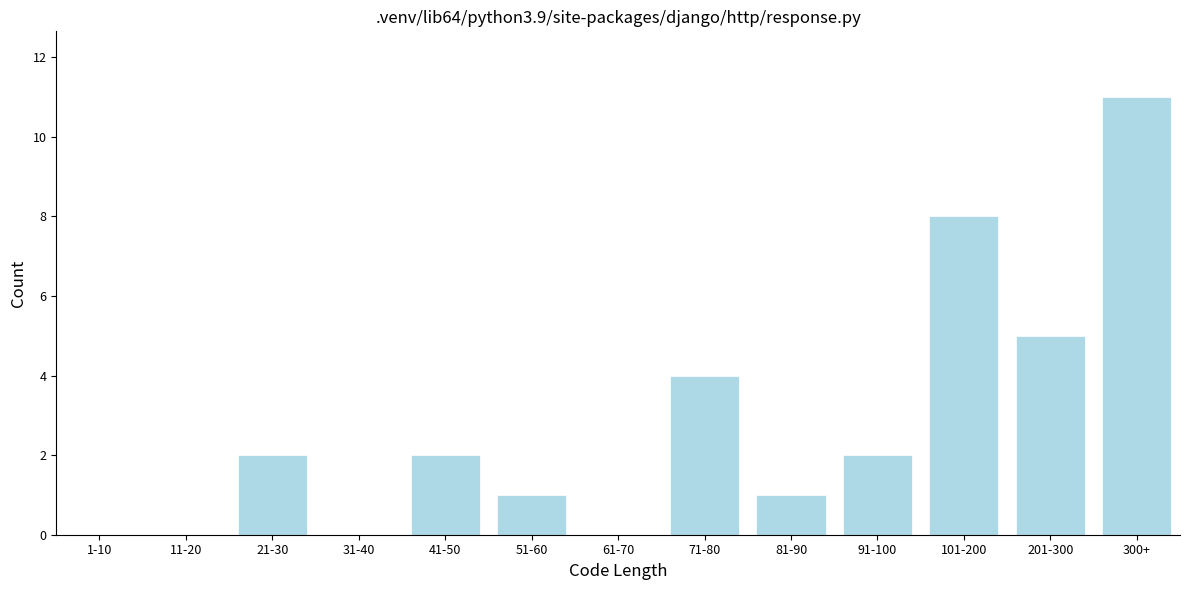

Reading left to right, list all the values displayed in this chart.

1-10=0	11-20=0	21-30=2	31-40=0	41-50=2	51-60=1	61-70=0	71-80=4	81-90=1	91-100=2	101-200=8	201-300=5	300+=11